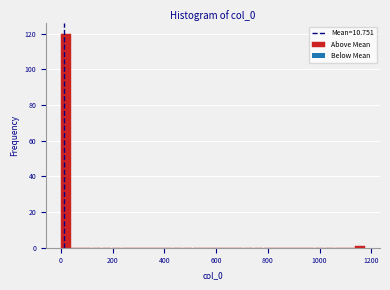

Around what value on the x-axis is the tallest bar? Give the approximate position of its centre, as read against the axis.

20